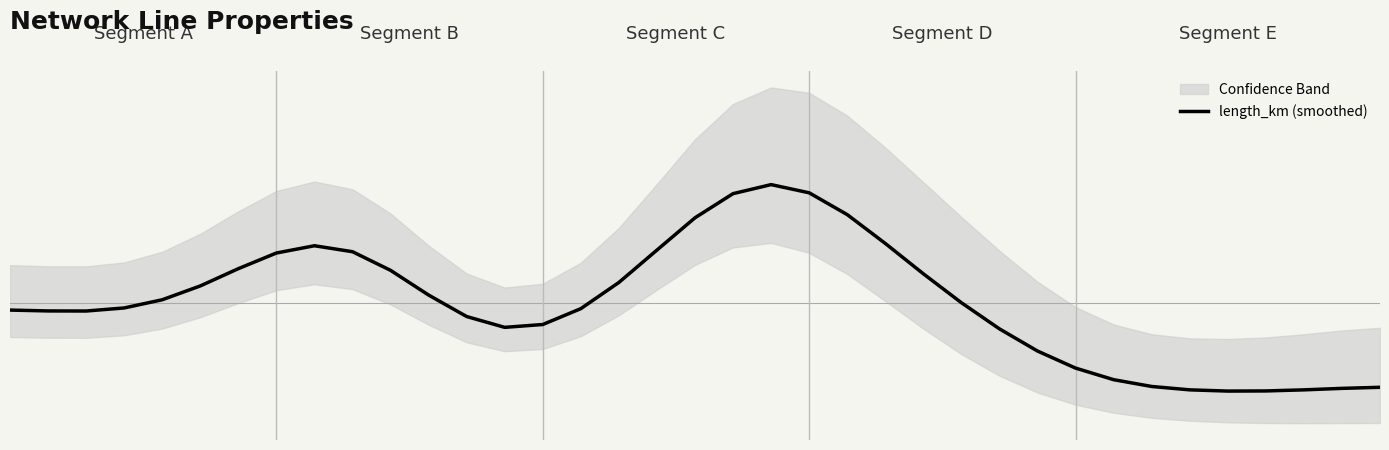

At which category does the data reach its first local peak?

8